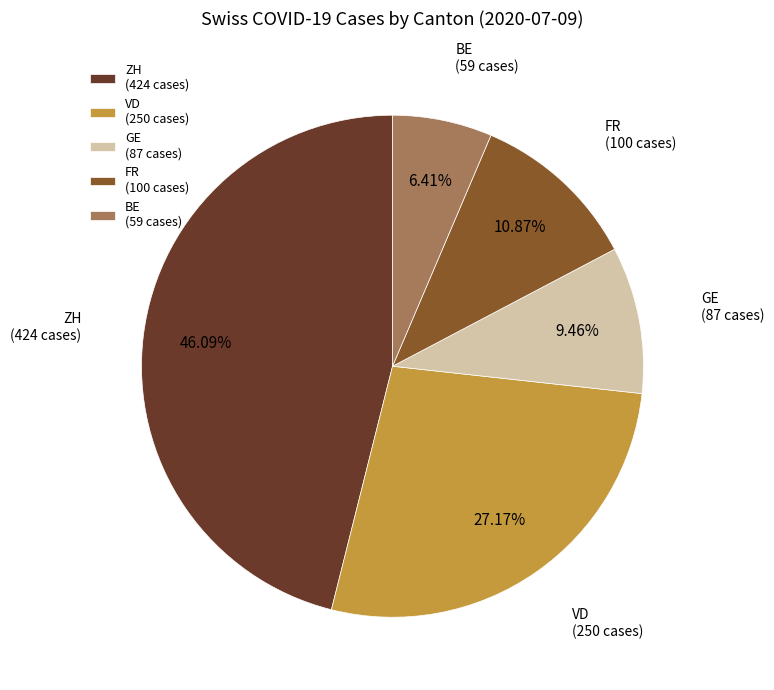

Which category has the smallest portion of the pie?

BE (59 cases)